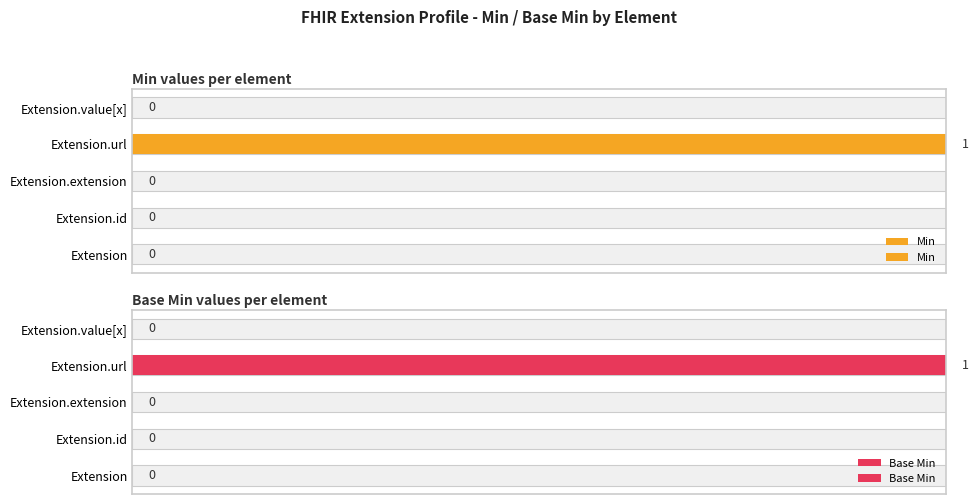

Reading left to right, what are all the values shown in this chart?

Min: 0	0	0	1	0
Base Min: 0	0	0	1	0